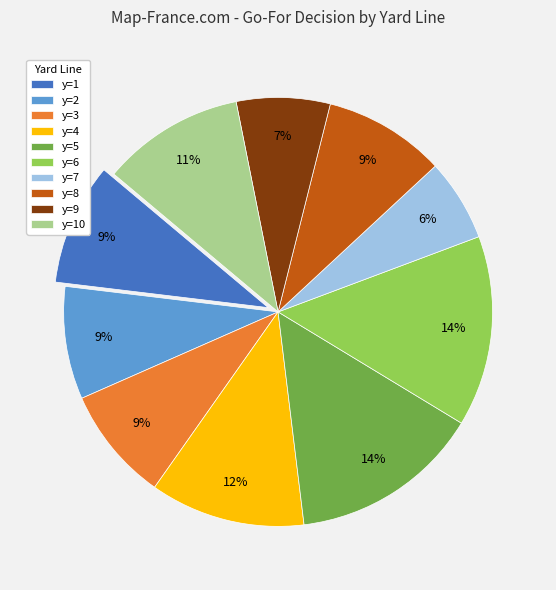

Which slice is the smallest?

y=7